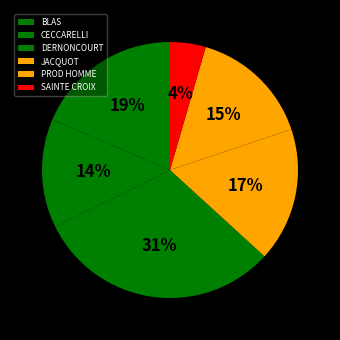

Is it true that SAINTE CROIX is 4% of the pie?

True